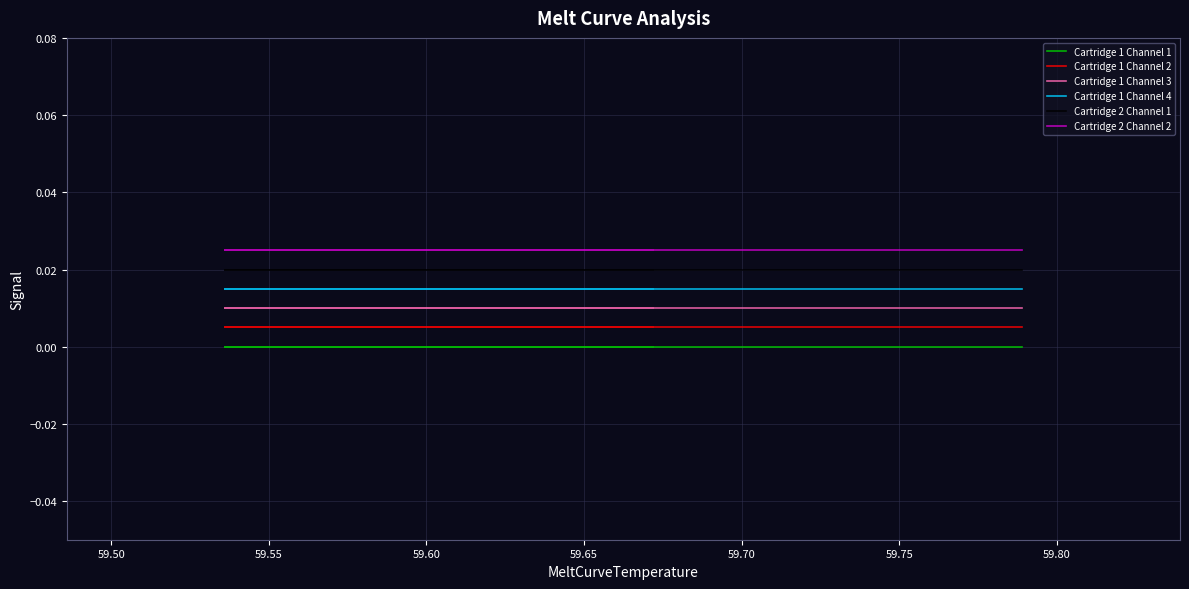

True or false: Cartridge 1 Channel 1 and Cartridge 1 Channel 4 cross at least once.

False